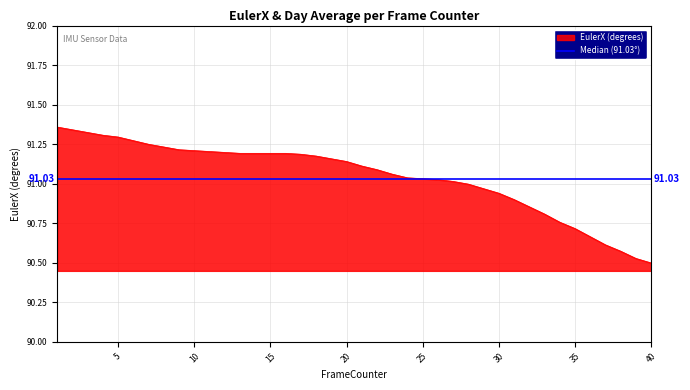

What is the sum of all values?

3641.8